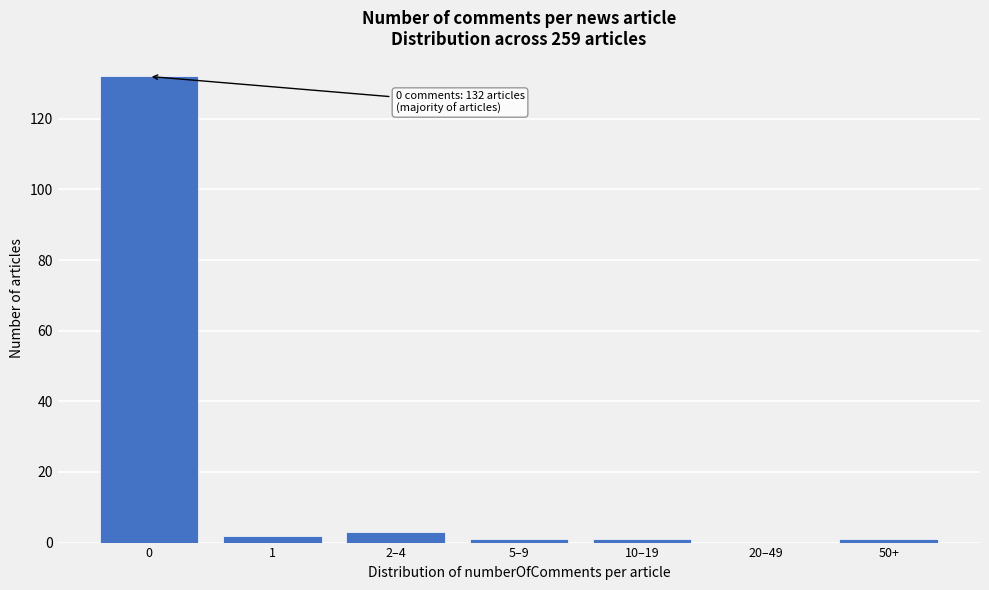

Reading left to right, list all the values displayed in this chart.

0=132	1=2	2–4=3	5–9=1	10–19=1	20–49=0	50+=1